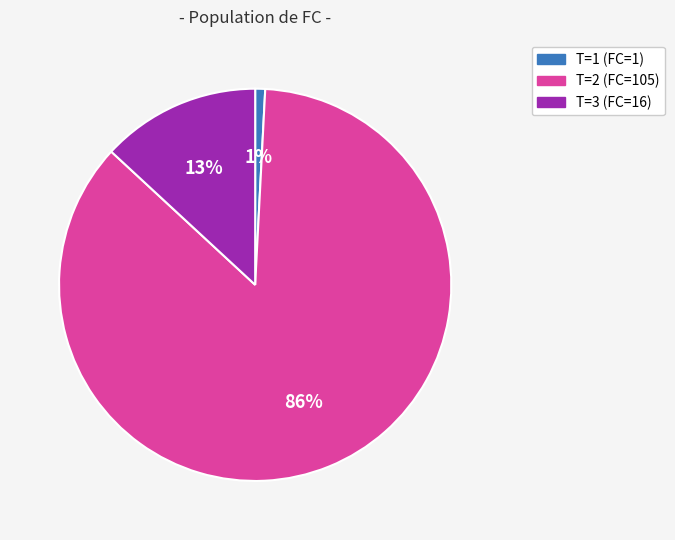

Which slice represents more than half of the pie?

T=2 (FC=105)